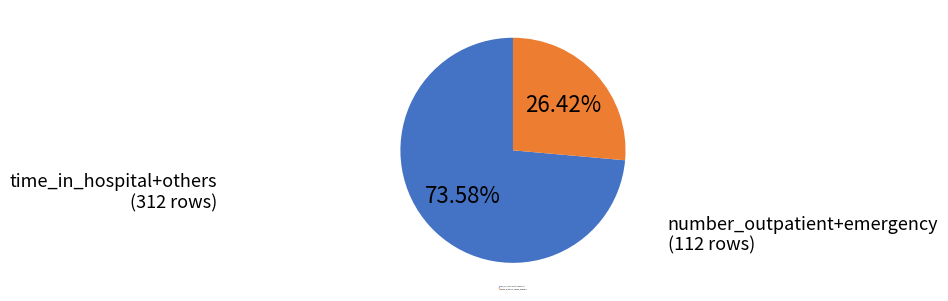

Does any single category account for the majority?

Yes